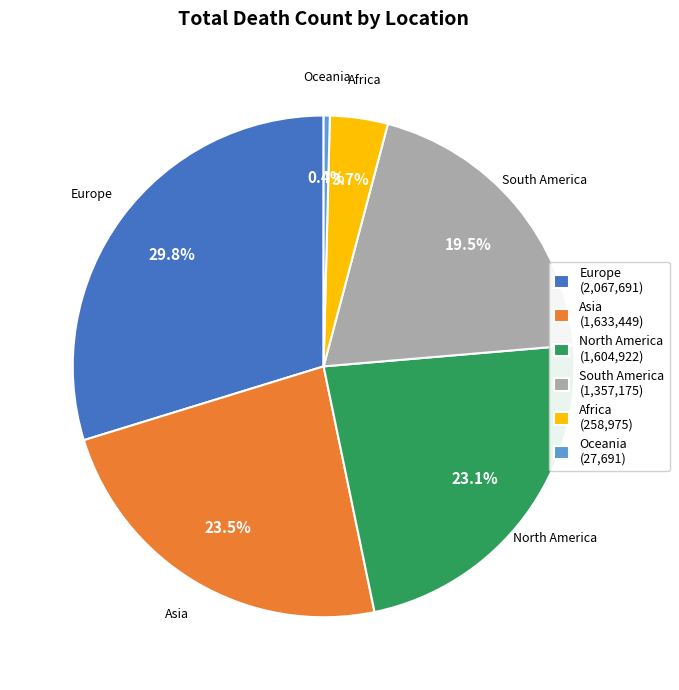

Does any single category account for the majority?

No